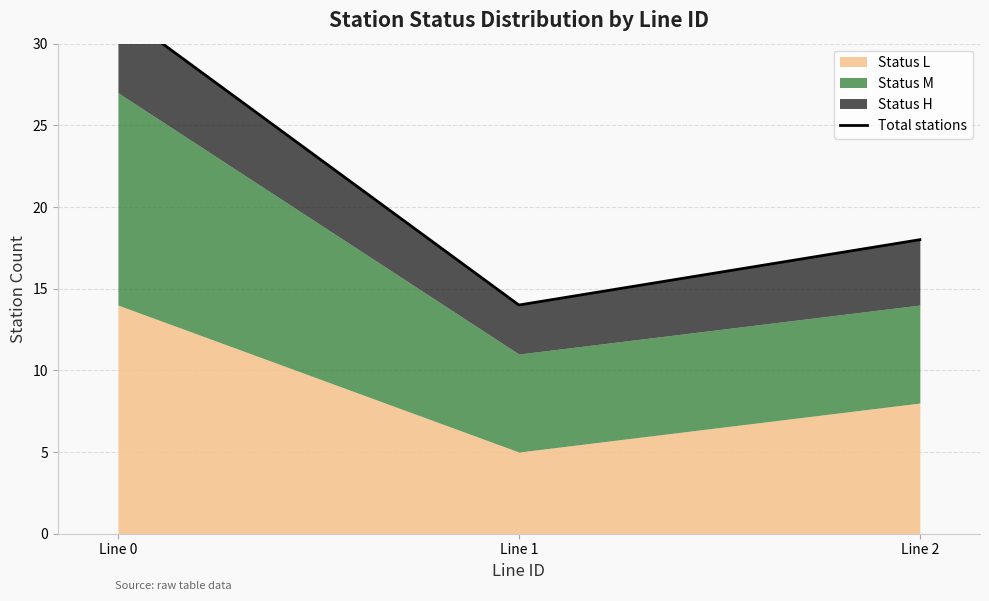

What is the ratio of the value at Line 1 to the value at Line 2?

0.8